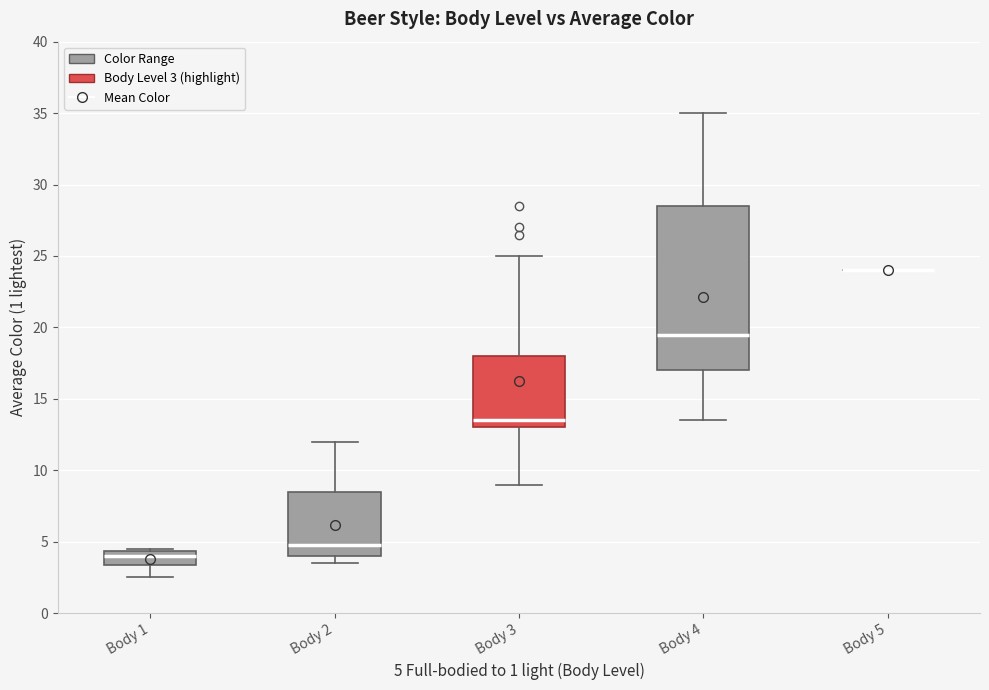

Reading left to right, read every box against the y-axis: the position of its median line, the range the box covers, and the ends of its whiskers. The values are not printed on the chart, so give them approximately, as read against the axis.

Body 1: median 4.0, box 3.5 to 4.5, whiskers 2.5 to 4.5
Body 2: median 5.0, box 4.0 to 8.5, whiskers 3.5 to 12.0
Body 3: median 13.5, box 13.0 to 18.0, whiskers 9.0 to 25.0
Body 4: median 19.5, box 17.0 to 28.5, whiskers 13.5 to 35.0
Body 5: box collapsed to a line at 24.0, whiskers 24.0 to 24.0